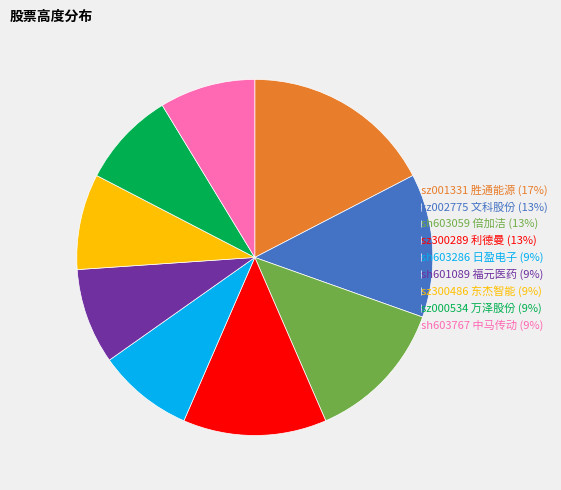

Is it true that sz002775 文科股份 (13%) is 1% of the pie?

False